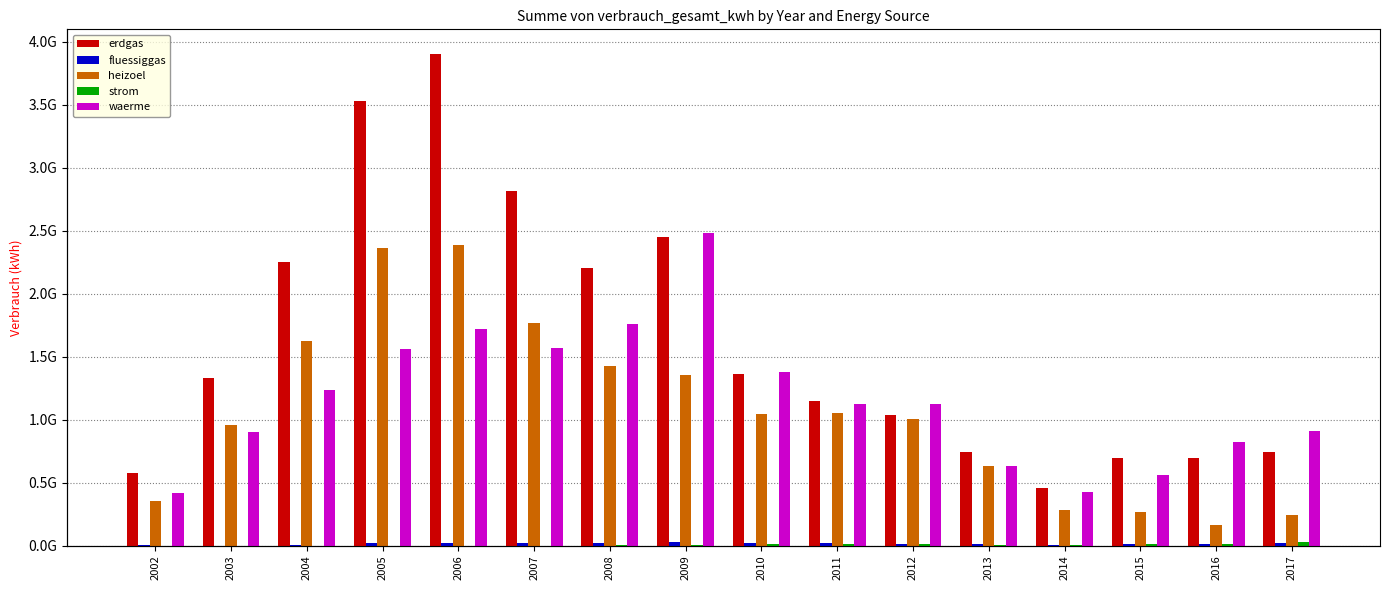

Reading left to right, what are all the values shown in this chart?

erdgas: 574852078.8	1332693221.0	2252292960.0	3528249358.0	3904944821.0	2818318499.0	2206073239.0	2449334747.0	1361939384.0	1151597671.0	1039385248.0	739661989.7	458287124.5	695782403.2	694707625.6	744244241.4
fluessiggas: 275520.0	160875.0	3228418.4	16730079.9	22334192.9	21209776.0	17375239.2	26286242.0	22171708.2	23103421.1	15629961.7	11863468.1	6552379.5	10532935.3	9004351.5	19579774.9
heizoel: 352189843.5	957239832.8	1622578135.0	2366753485.0	2388718299.0	1767560596.0	1425412886.0	1355935558.0	1048573435.0	1050082784.0	1002162989.0	627800752.2	279508039.7	269598315.9	162053164.9	244784483.4
strom: 0.0	0.0	0.0	0.0	0.0	31521.0	2016954.0	5338205.5	11236661.3	8637268.8	11796335.3	7226690.6	6927800.7	10908436.2	9930229.9	30850193.2
waerme: 417850211.8	903945221.7	1236466349.0	1561870937.0	1718967470.0	1568629726.0	1762033096.0	2485922662.0	1375320933.0	1123078739.0	1120341882.0	630549940.4	421298798.4	558778731.5	825630438.3	911043882.6